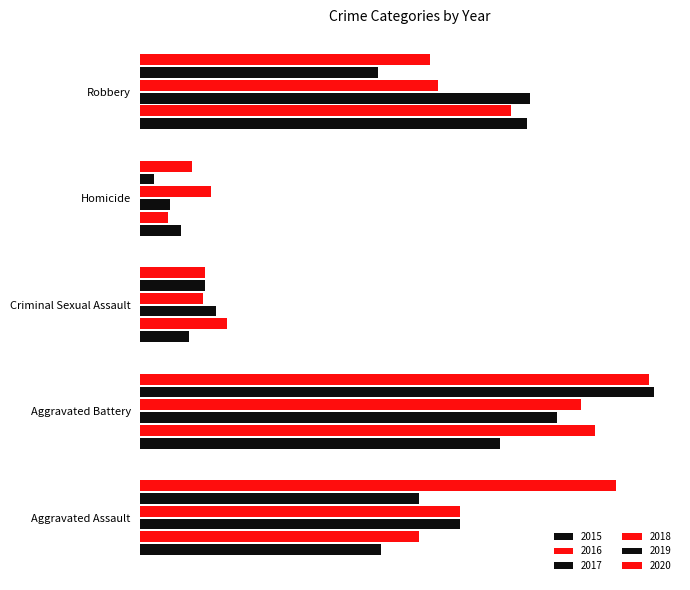

Is it true that 2020 equals 19 at Homicide?

True